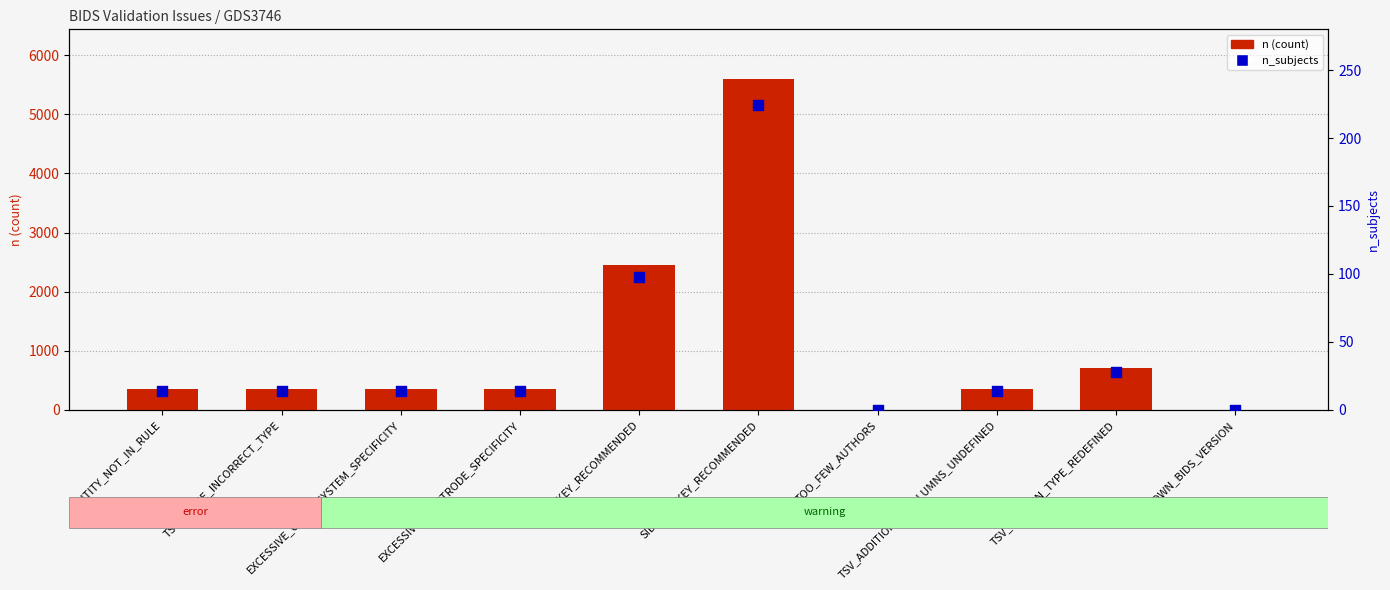

Is the value of n_subjects at TSV_COLUMN_TYPE_REDEFINED greater than the value of n (count) at JSON_KEY_RECOMMENDED?

No